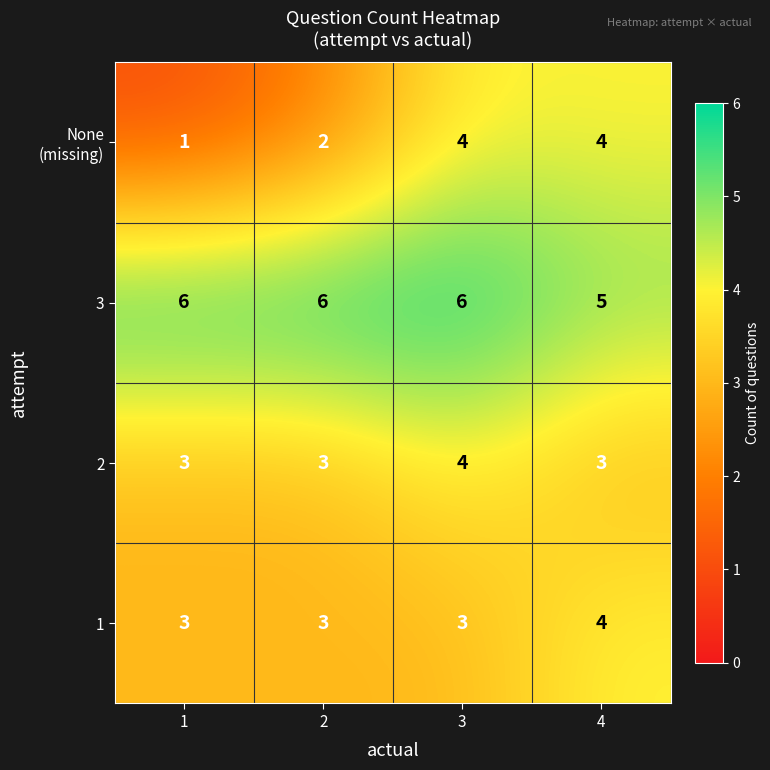

At which category is the sum across all series the highest?

3